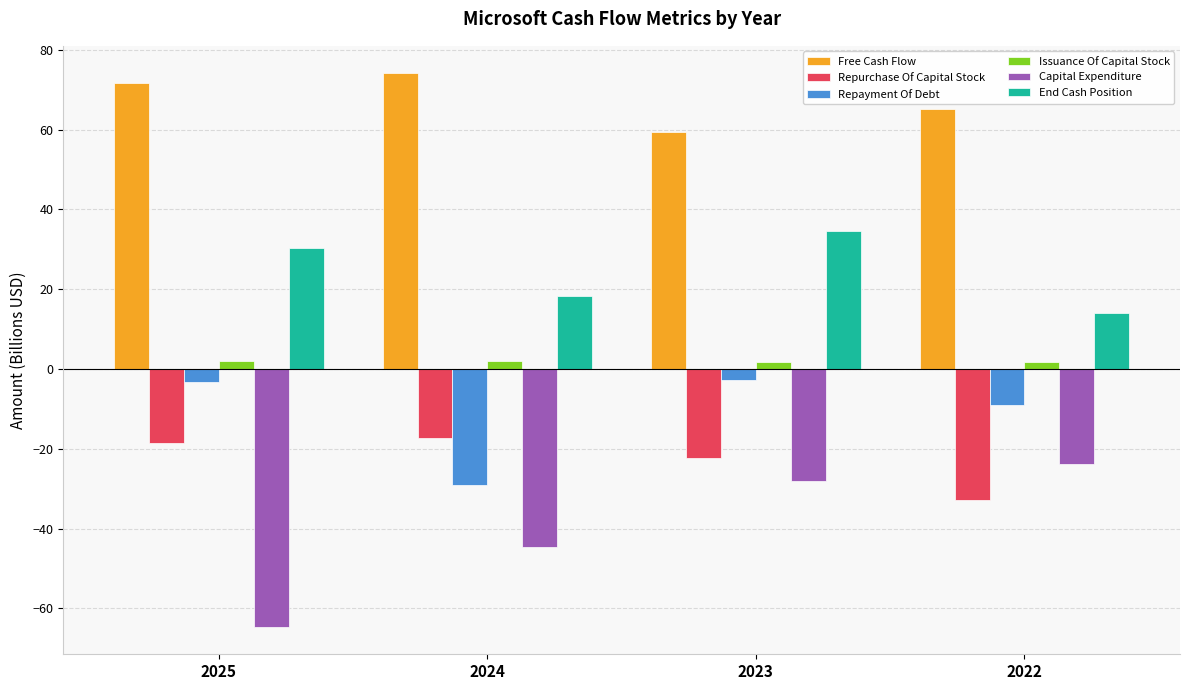

Read the End Cash Position value at 2023.

34.7